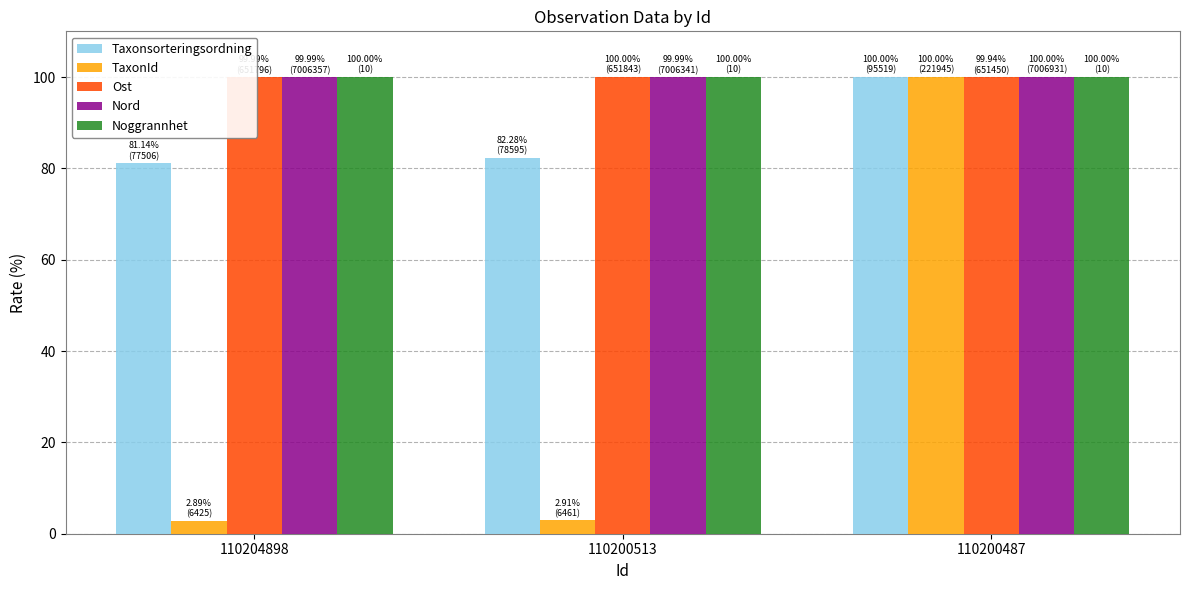

What is the maximum value shown in the chart?

100.0